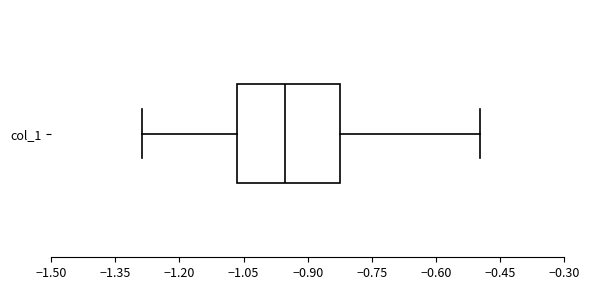

Transcribe this box plot: give where the median line is, the range the box spans, and where the two whiskers end, as read against the x-axis. The values are not printed on the chart, so give them approximately, as read against the axis.

median -0.96, box -1.06 to -0.82, whiskers -1.28 to -0.50